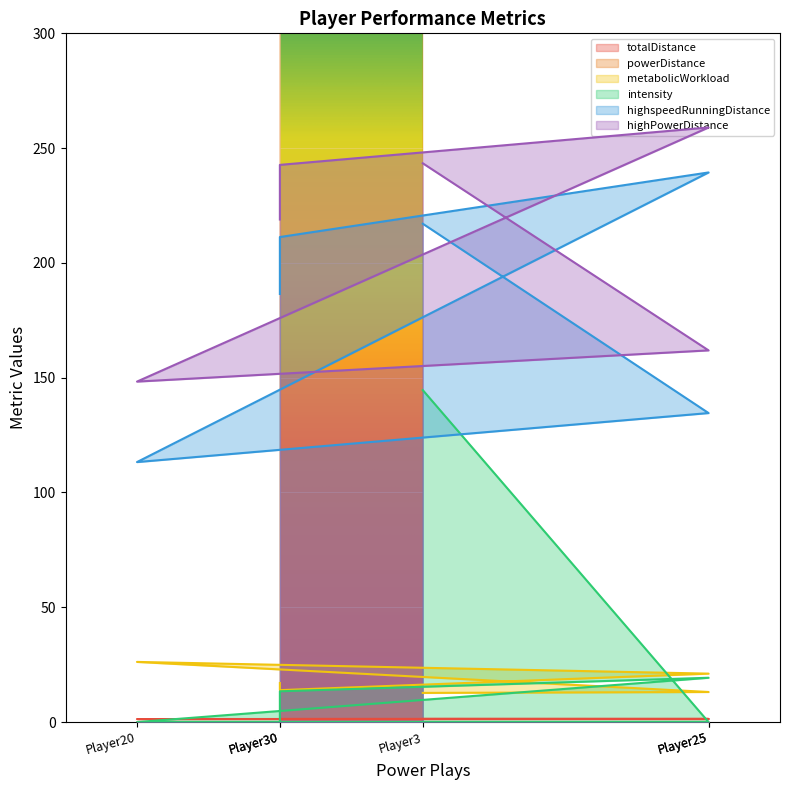

Reading right to left, what are all the values shown in this chart?

totalDistance: 1.3	1.4	1.4	1.3	1.3	1.4
powerDistance: 370.4	395.4	417.1	352.8	404.8	439.9
metabolicWorkload: 17.0	13.9	21.1	26.2	13.1	12.7
intensity: 0.0	13.4	19.3	0.0	0.0	144.6
highspeedRunningDistance: 186.5	211.3	239.4	113.2	134.6	217.1
highPowerDistance: 218.9	242.7	259.0	148.3	161.9	243.4